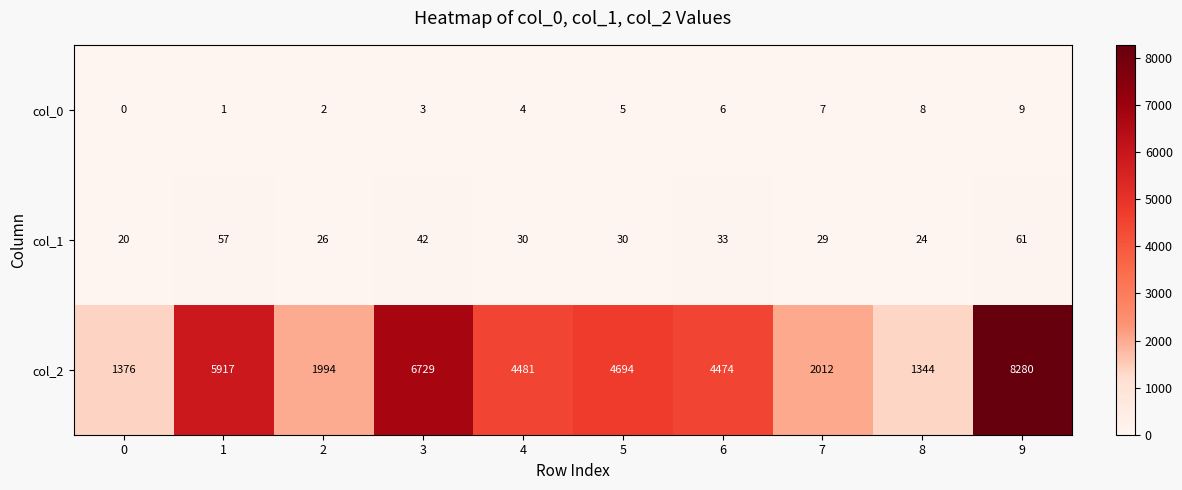

Is it true that col_0 equals 5 at 0?

False